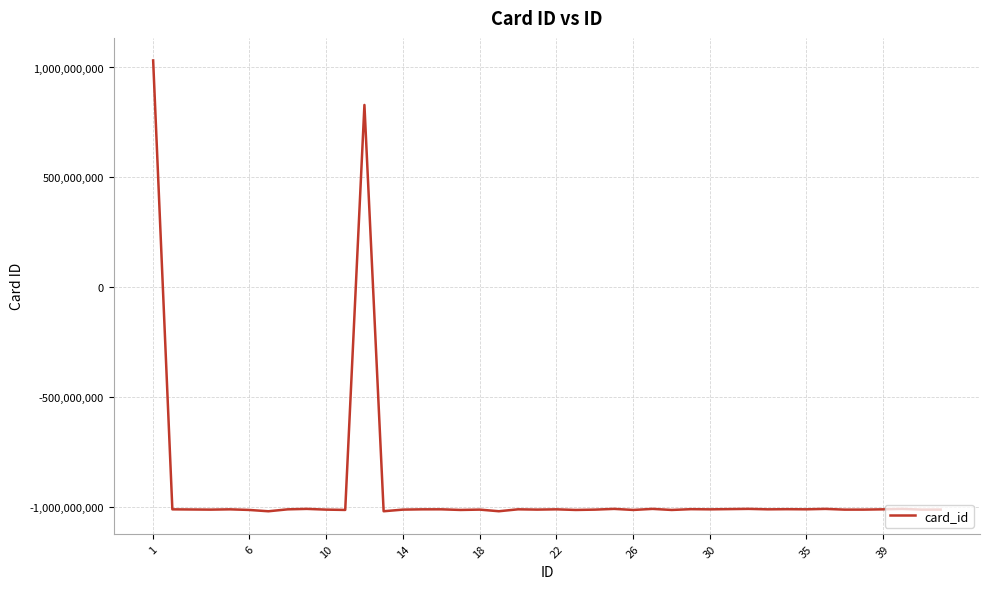

What is the maximum value shown in the chart?

1032107499